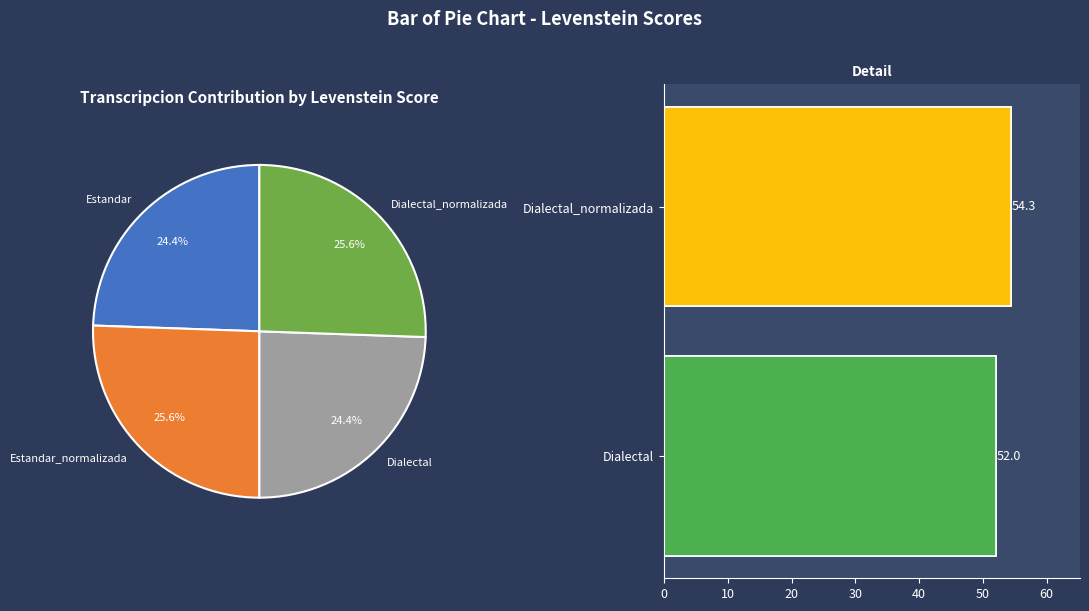

How many slices are in this pie chart?

4